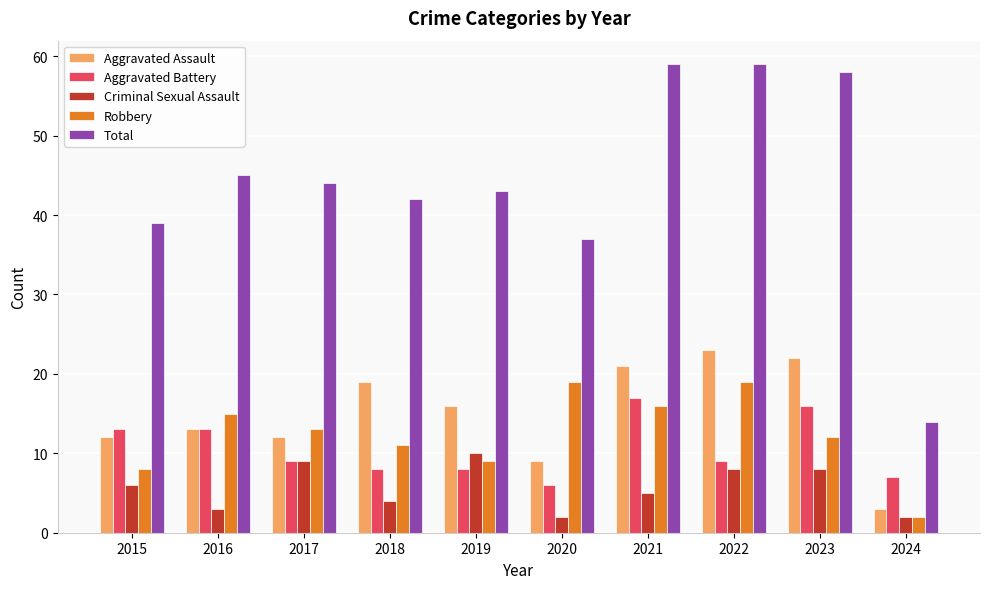

What is the difference between the highest and lowest values at 2018?

38